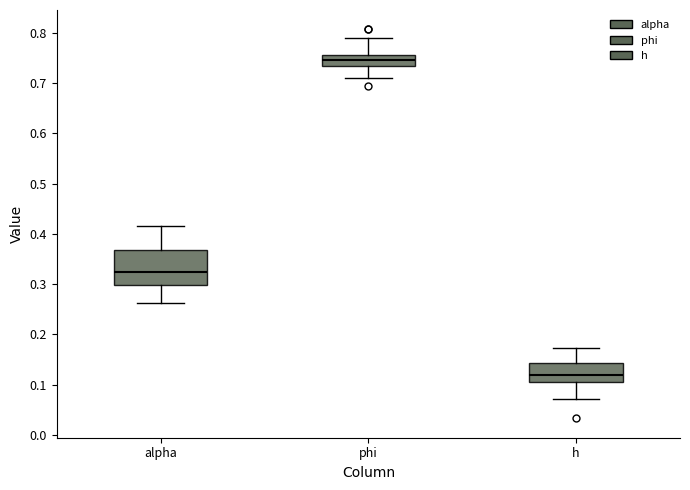

Where is the lower edge of the box for alpha on the y-axis? The values are not printed on the chart, so give them approximately, as read against the axis.

0.30